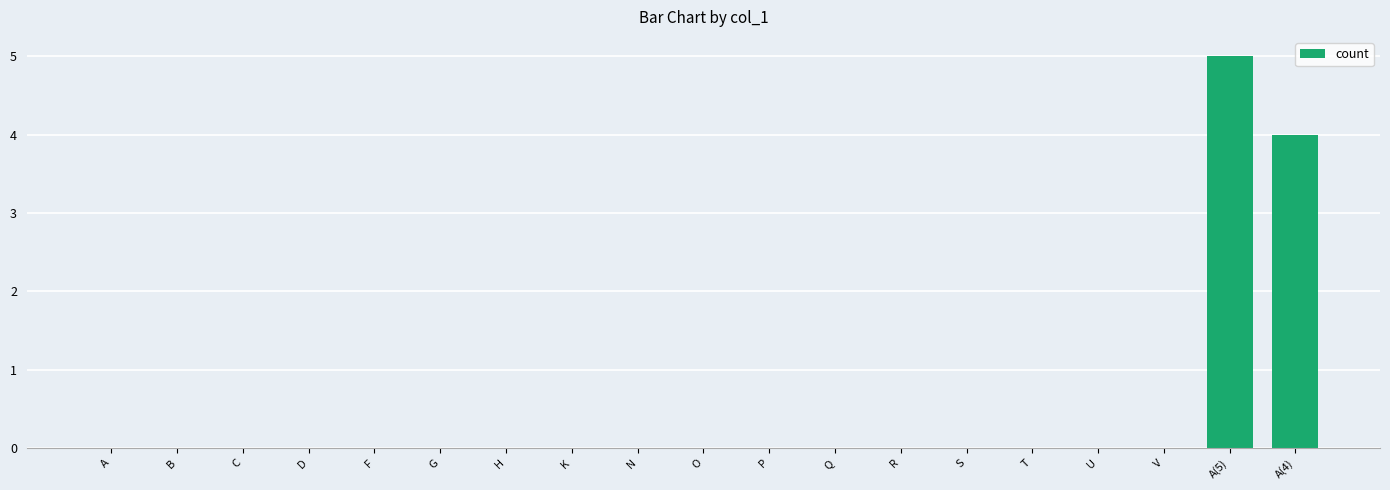

What is the greatest value displayed?

5